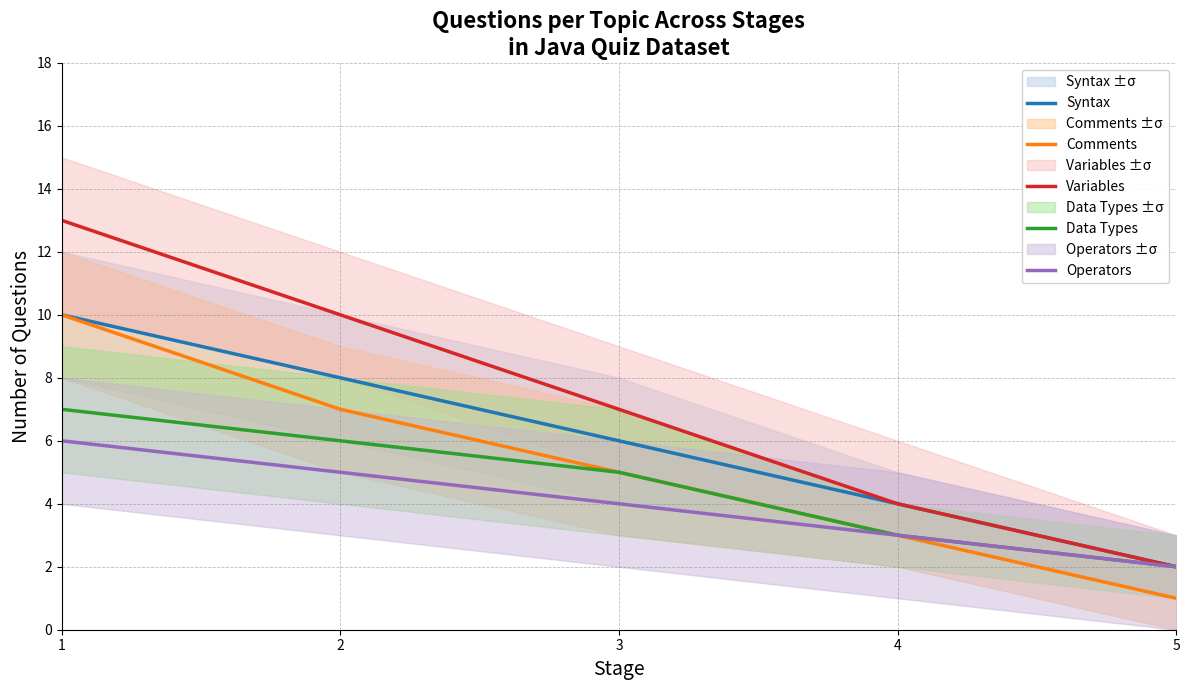

What is the minimum value shown in the chart?

1